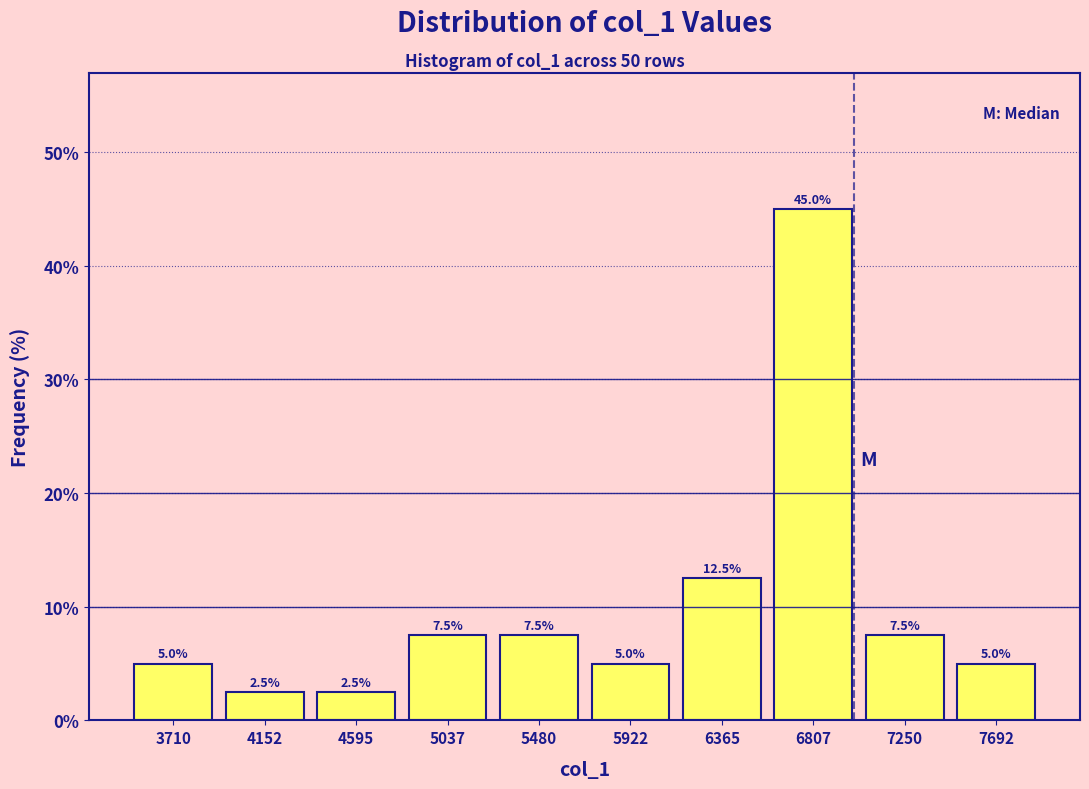

How tall is the bar that spans 3500 to 3950 on the x-axis? The bar edges are not printed on the chart, so give them approximately, as read against the axis.

5.0